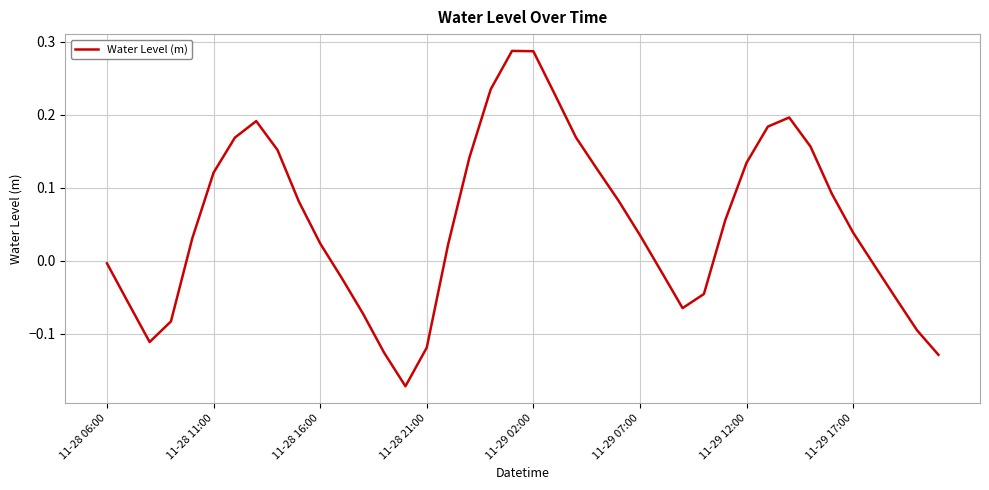

Does the chart display data point markers on the line(s)?

No